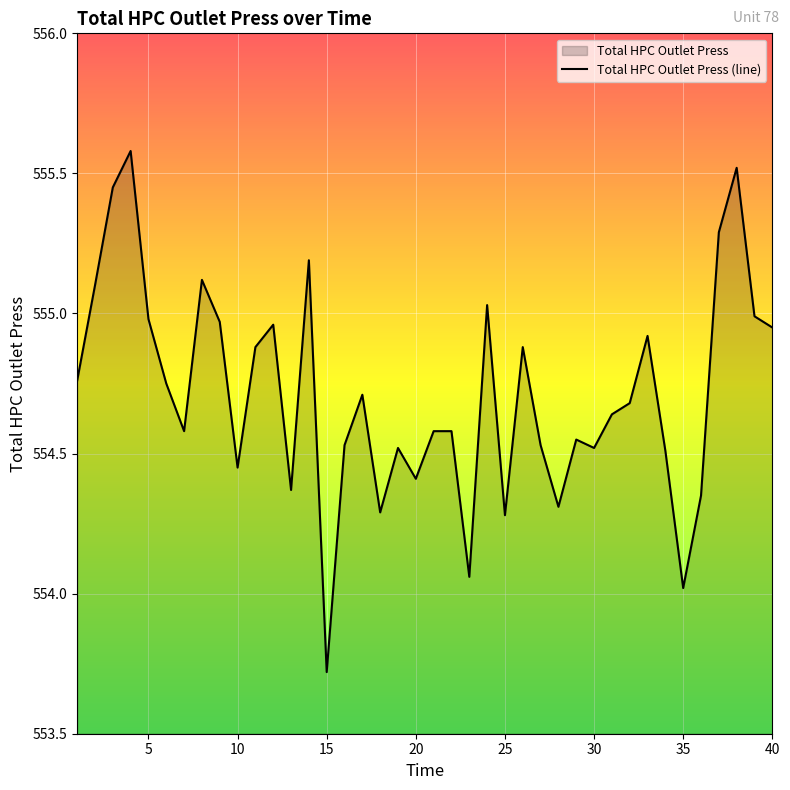

What is the sum of all values?

22188.5